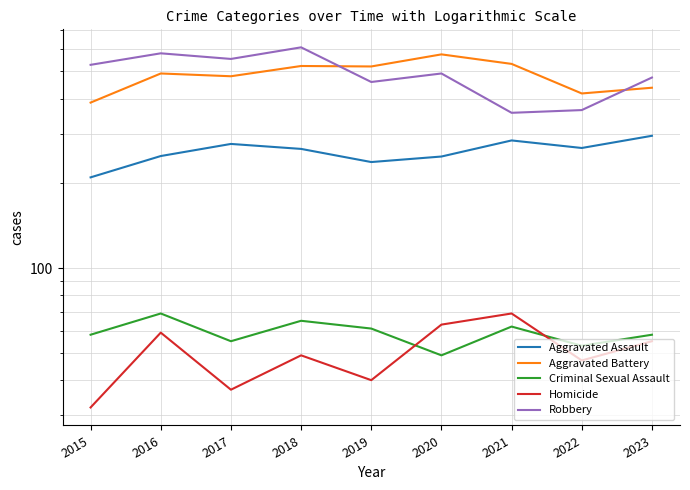

What is the minimum value for Homicide?

32